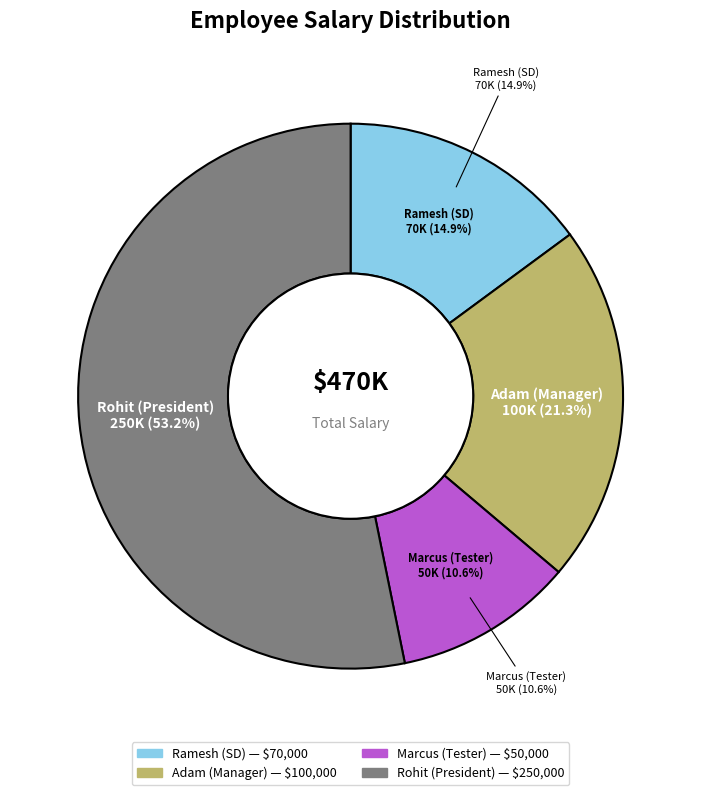

Is there a majority slice in this chart?

Yes